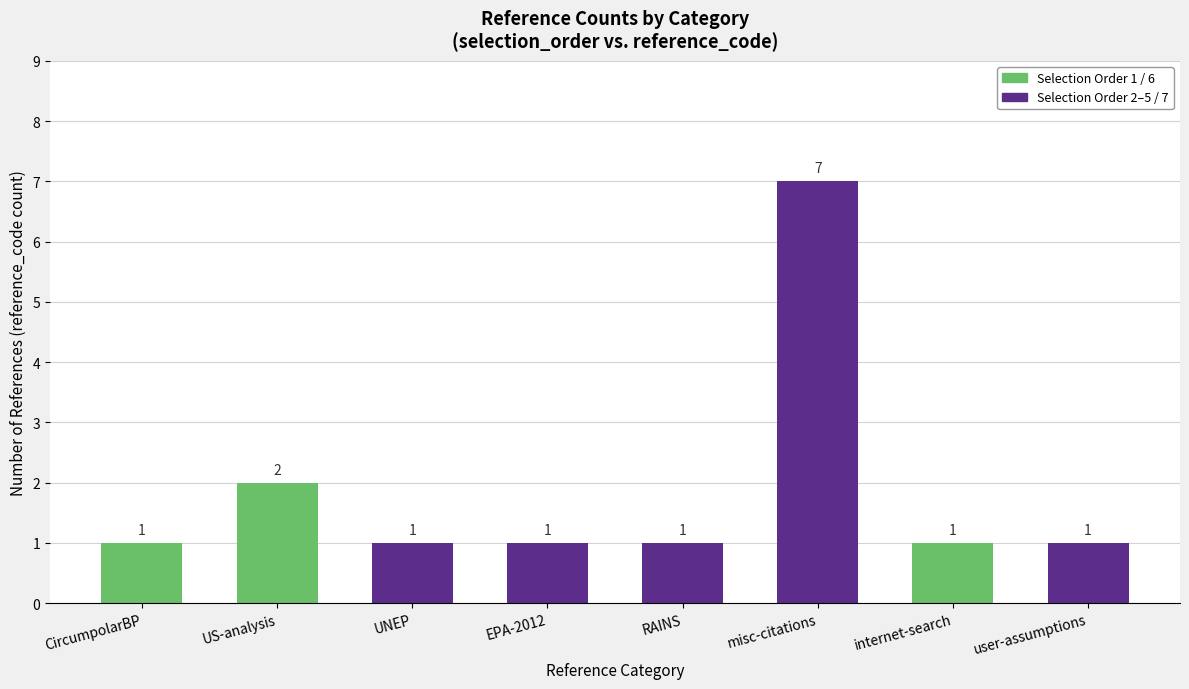

The chart shows a value of 3 at US-analysis. True or false?

False